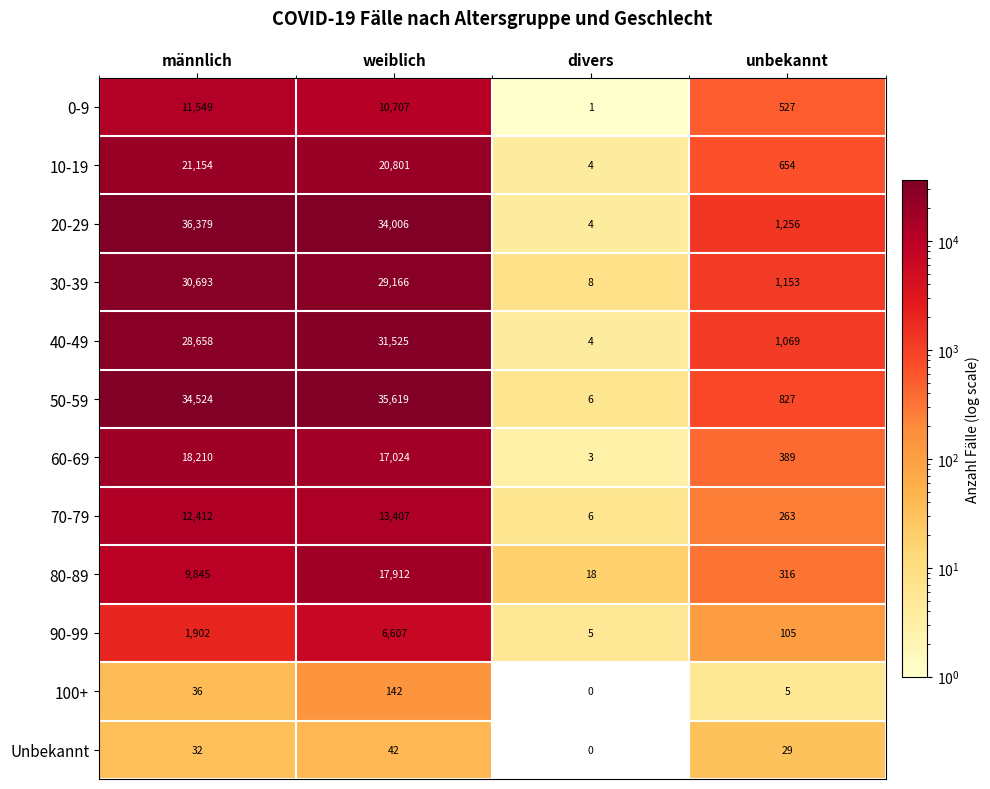

What is the difference between the maximum and minimum values in the 10-19 series?

21150